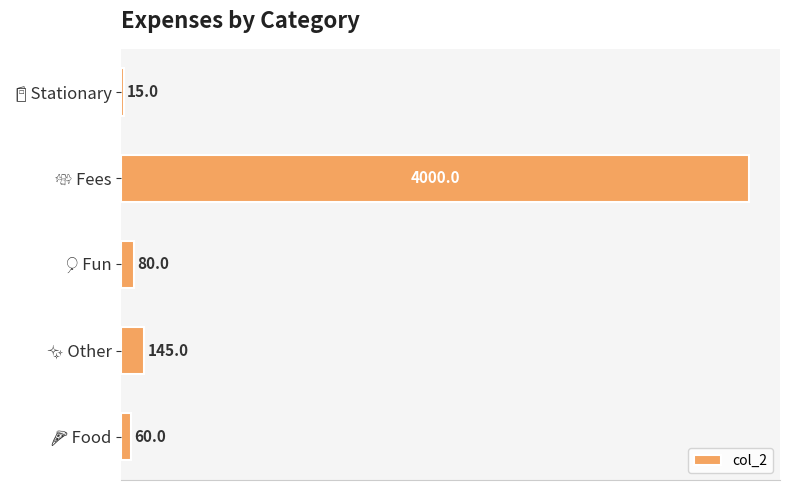

What is the value of the 5th bar from the top?

60